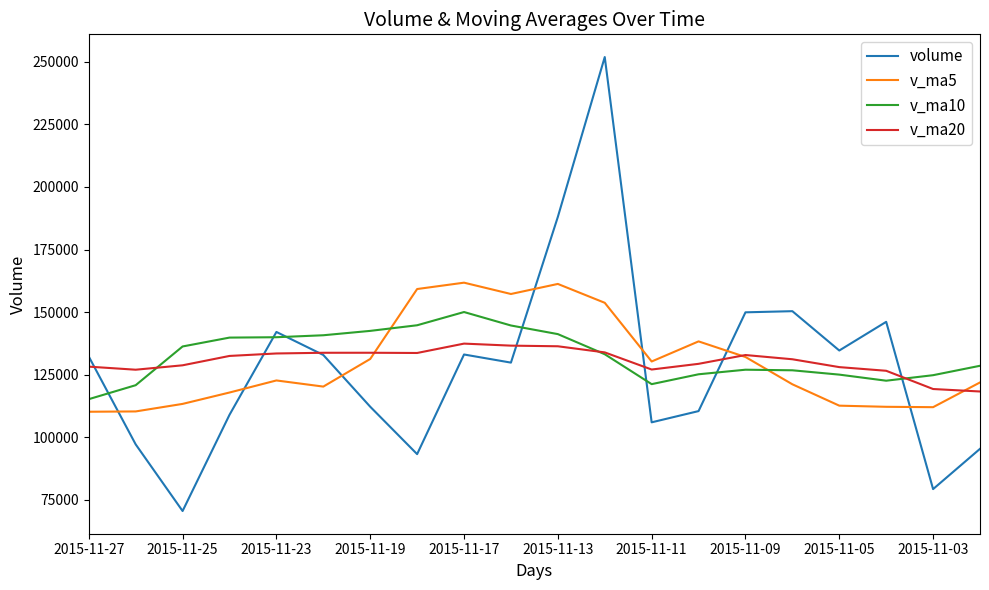

What is the greatest value displayed?

251885.2